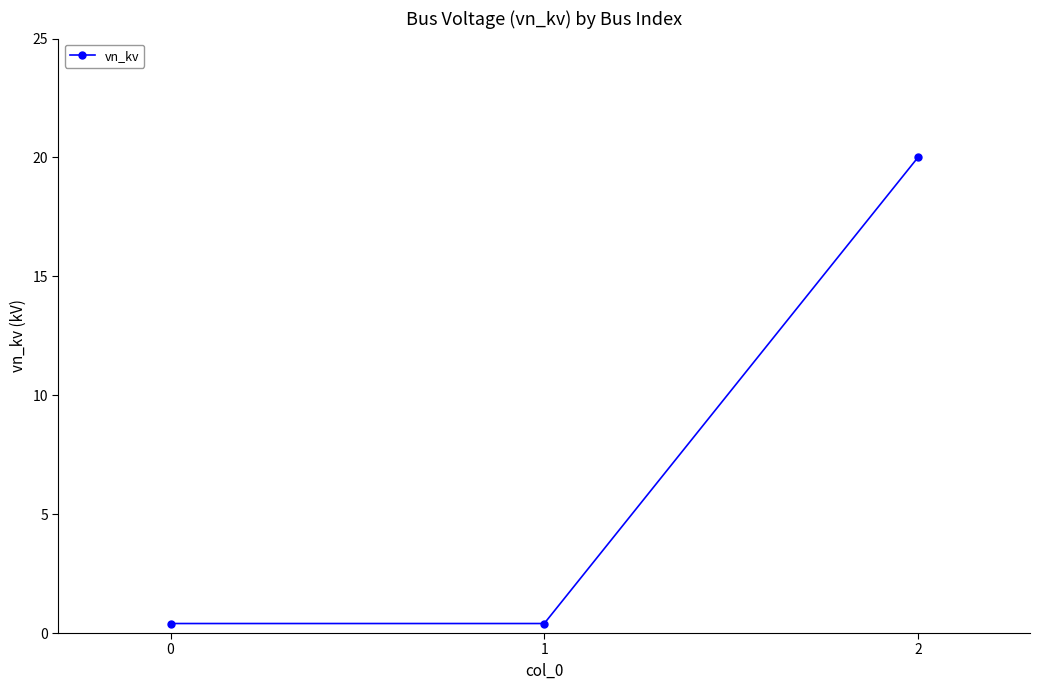

What is the sum of all values?

20.8